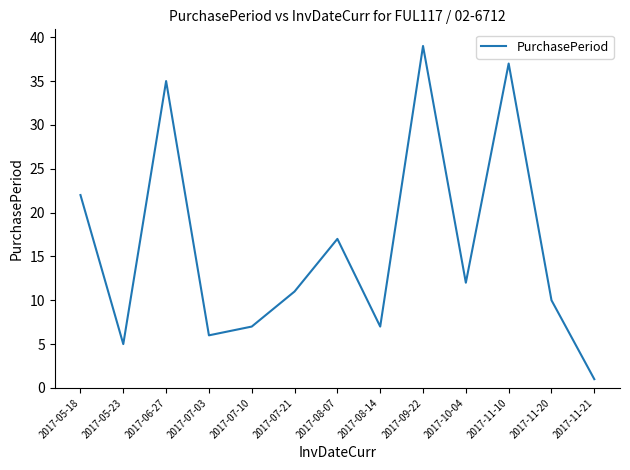

Reading left to right, transcribe all the data shown in this chart.

2017-05-18=22	2017-05-23=5	2017-06-27=35	2017-07-03=6	2017-07-10=7	2017-07-21=11	2017-08-07=17	2017-08-14=7	2017-09-22=39	2017-10-04=12	2017-11-10=37	2017-11-20=10	2017-11-21=1